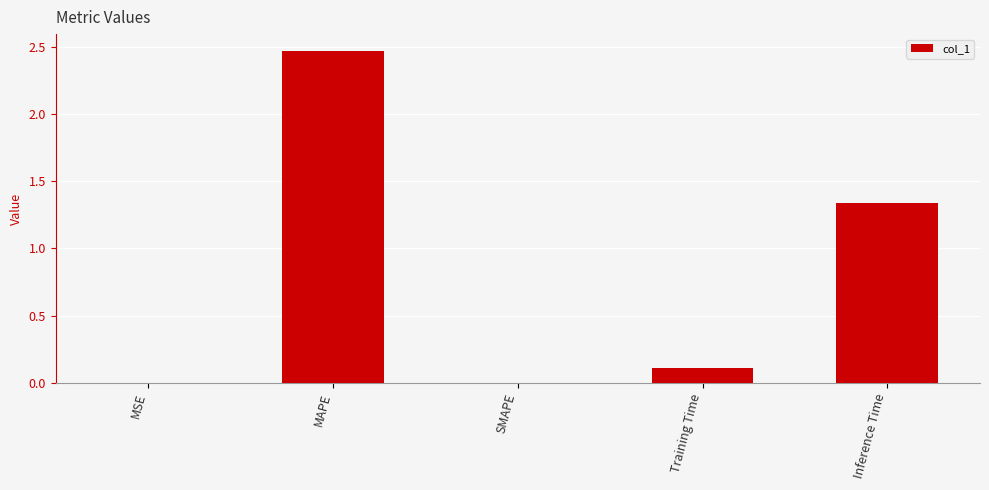

What is the change in value from SMAPE to Inference Time?

+1.3